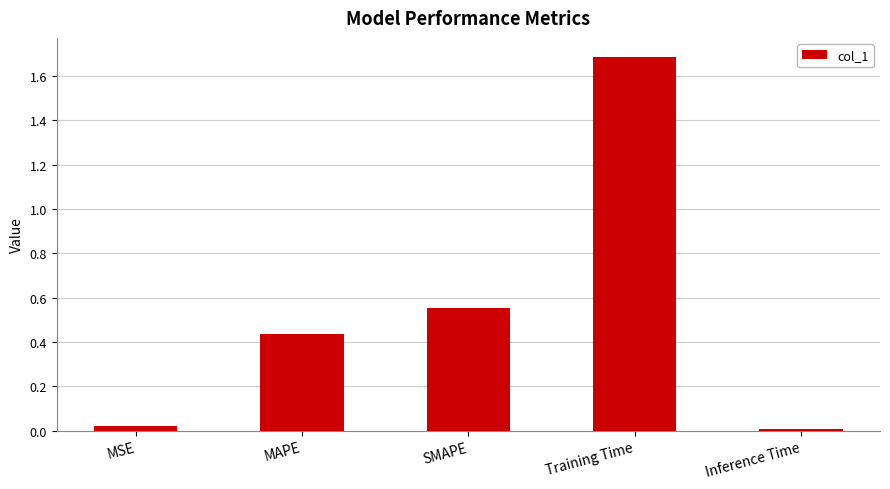

What is the change in value from MAPE to SMAPE?

+0.1